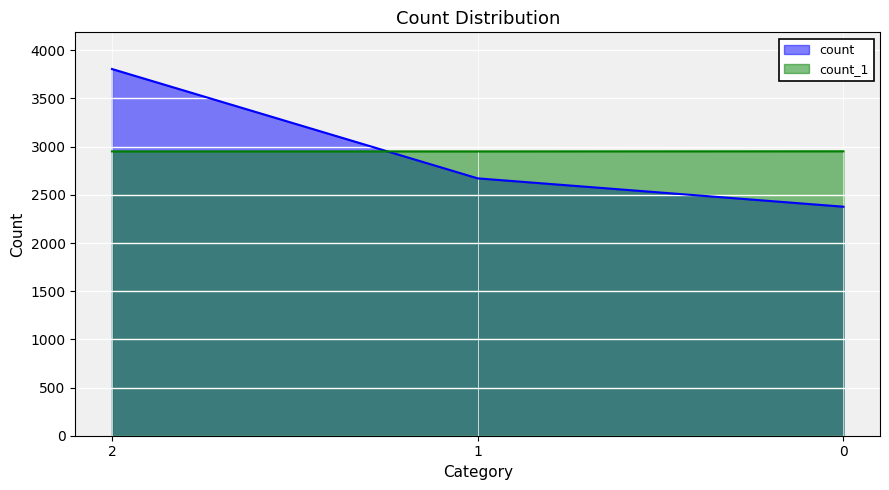

Where is count_1 nearest to the value 2951?

2